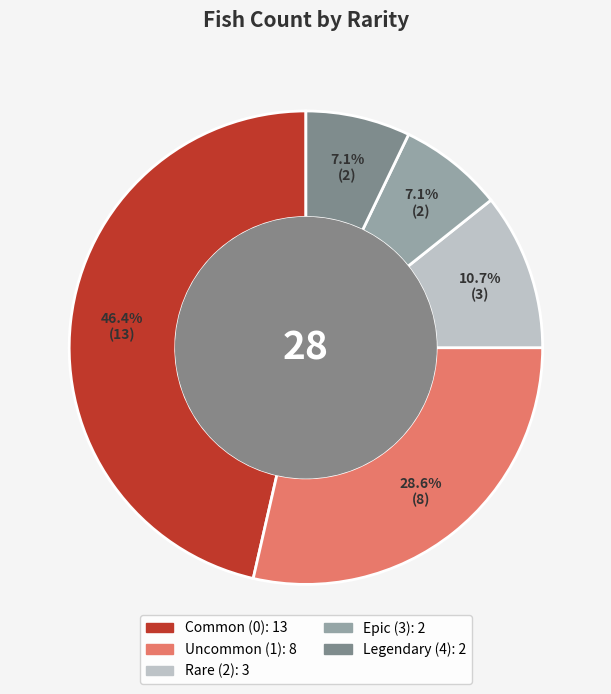

Does any single category account for the majority?

No